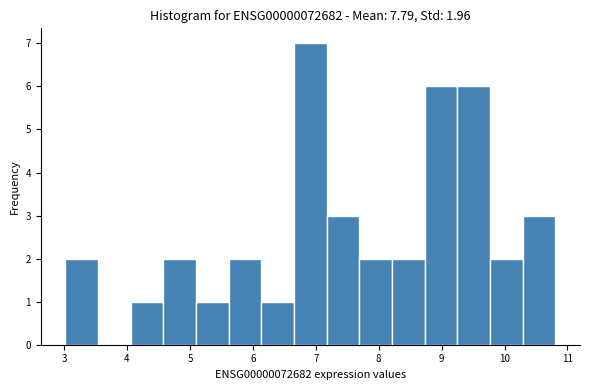

Reading left to right, transcribe this chart: for each bar, give the range it covers on the x-axis and its height. Neither the bar edges nor the heights are printed on the chart, so give them approximately, as read against the axes.

3.0 to 3.5: 2
3.5 to 4.1: 0
4.1 to 4.6: 1
4.6 to 5.1: 2
5.1 to 5.6: 1
5.6 to 6.1: 2
6.1 to 6.7: 1
6.7 to 7.2: 7
7.2 to 7.7: 3
7.7 to 8.2: 2
8.2 to 8.7: 2
8.7 to 9.3: 6
9.3 to 9.8: 6
9.8 to 10.3: 2
10.3 to 10.8: 3